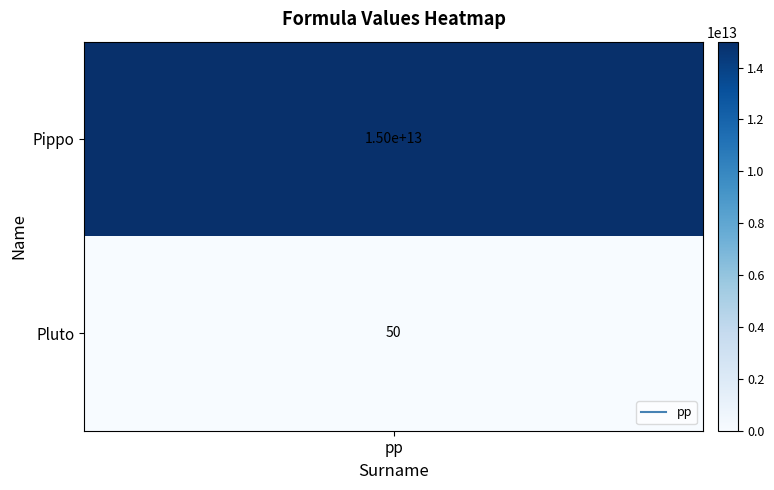

Reading left to right, list all the values displayed in this chart.

15000000000000	50